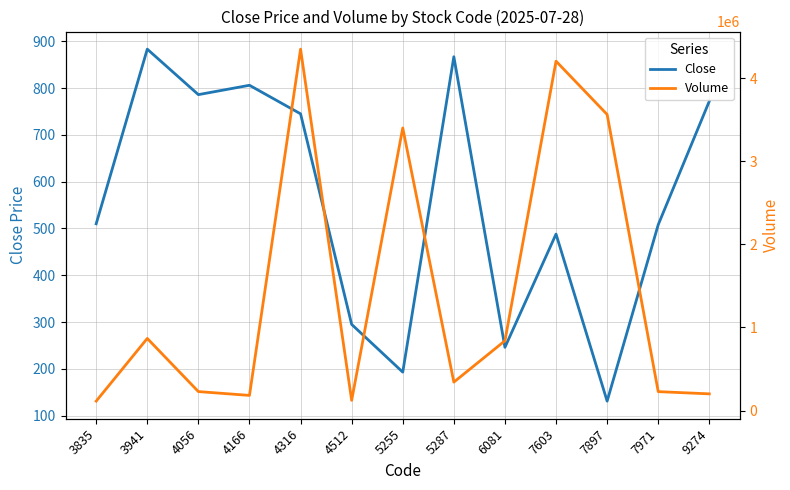

What is the sum of the Volume values at 3941 and 7971?

1096400.0